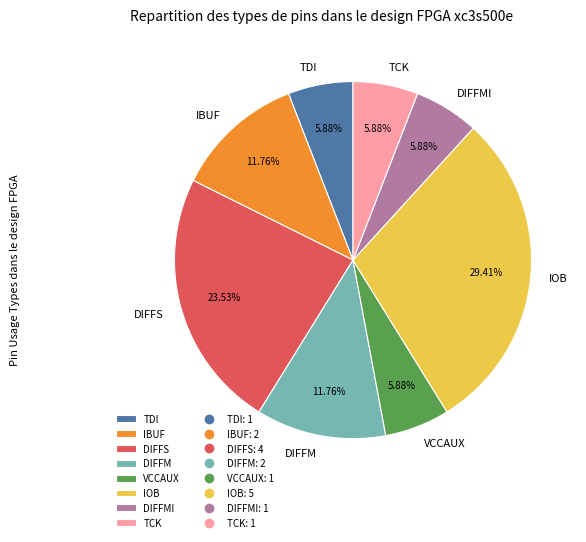

Does TCK account for over 50% of the chart?

No